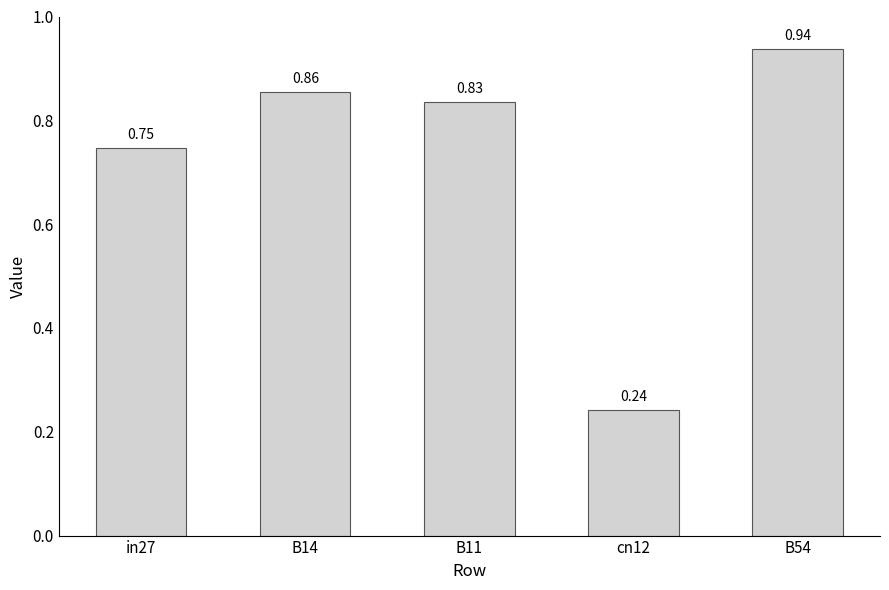

What is the label of the 5th bar from the left?

B54